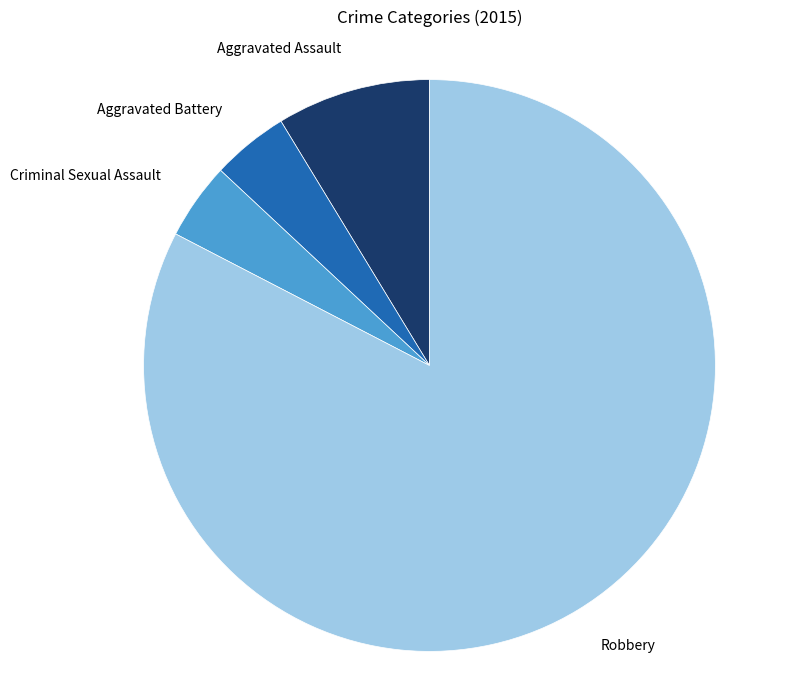

Is there any slice that represents more than half of the pie?

Yes